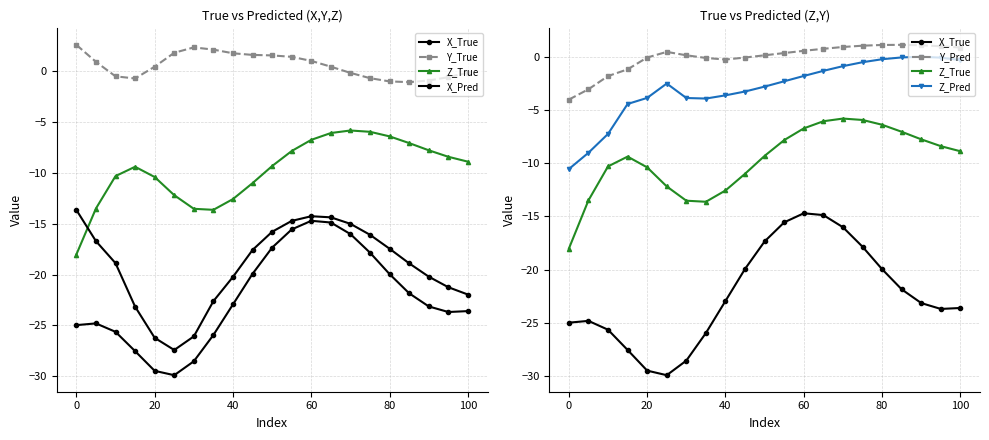

What is the minimum value for X_True?

-29.9